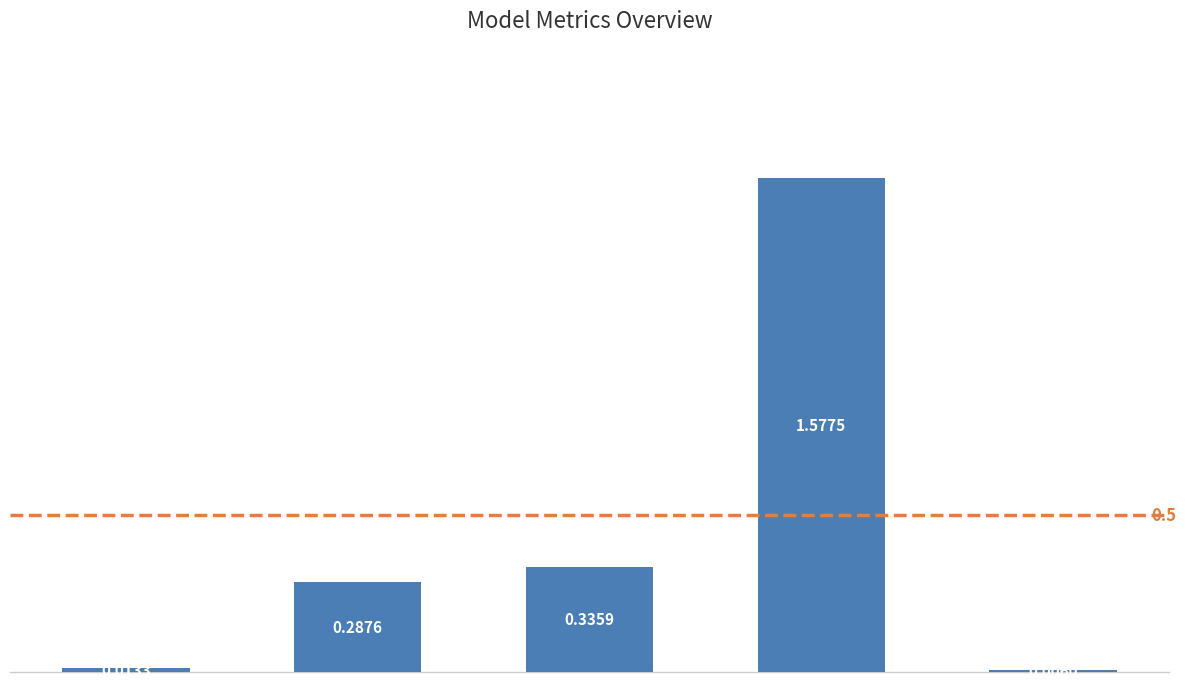

What is the sum of all values?

2.2